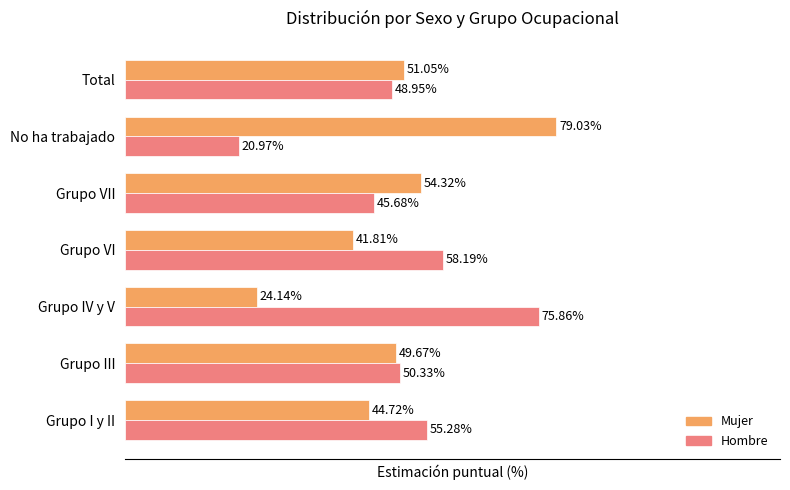

Is the value of Hombre at No ha trabajado greater than the value of Mujer at Grupo VI?

No